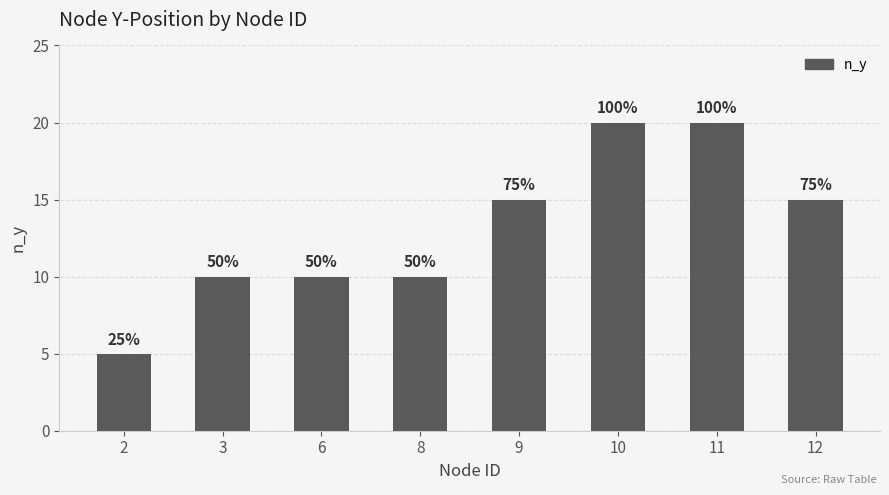

What is the difference between the maximum and minimum values?

15